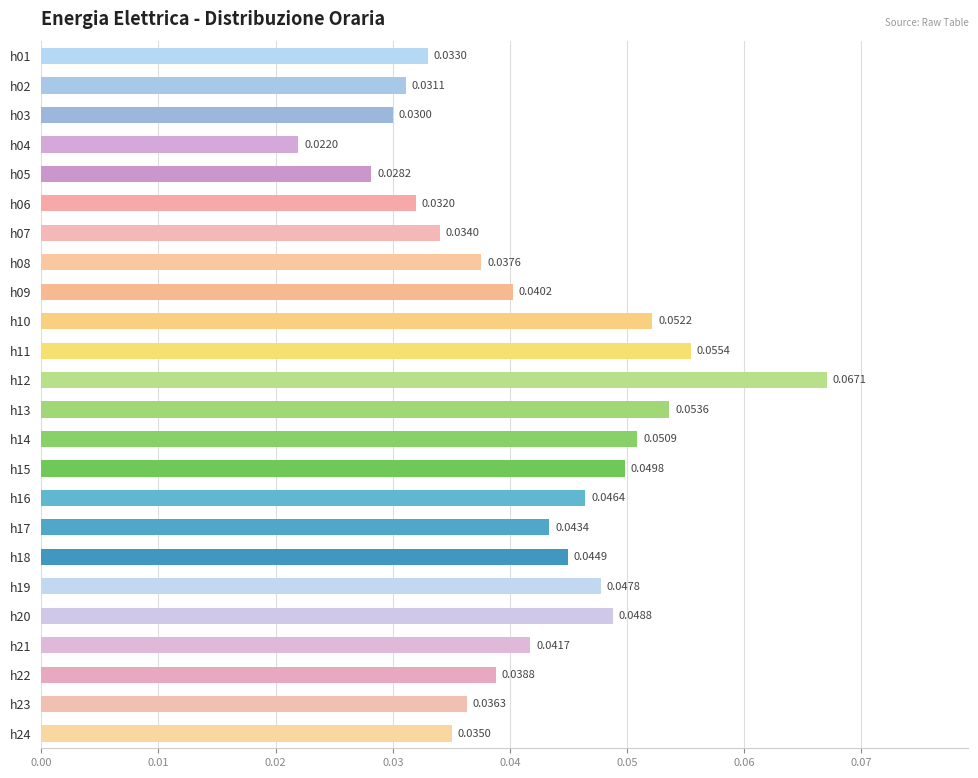

List the labels in order of value, largest first.

h12, h11, h13, h10, h14, h15, h20, h19, h16, h18, h17, h21, h09, h22, h08, h23, h24, h07, h01, h06, h02, h03, h05, h04